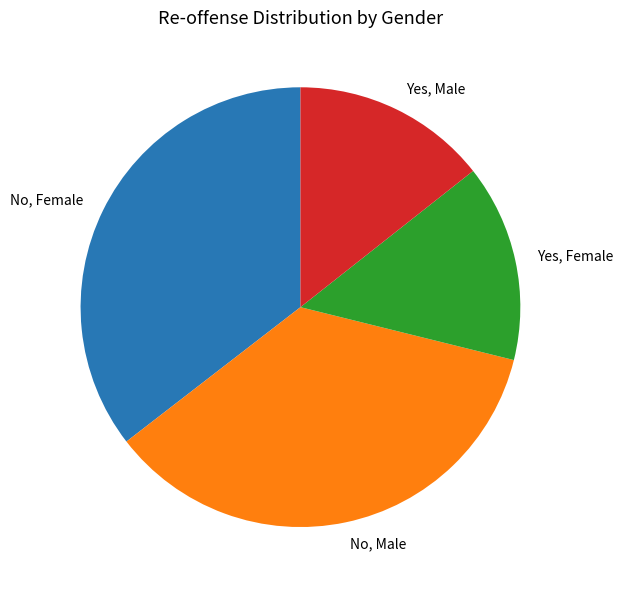

How many segments does this pie chart have?

4